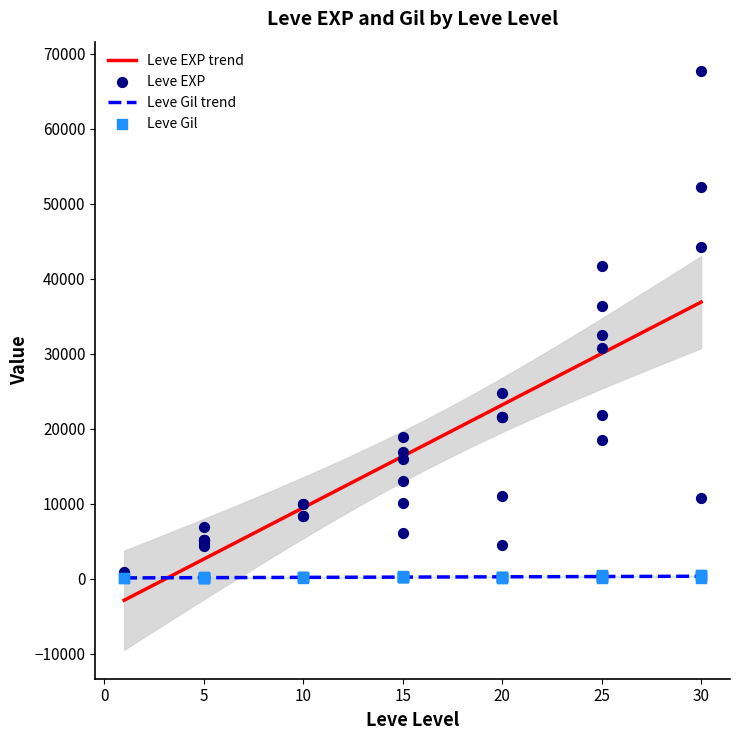

Which series has the largest total across all categories?

Leve EXP